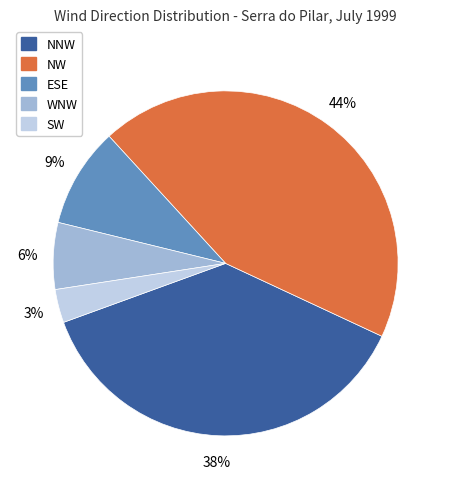

What is the smallest slice in the pie chart?

SW